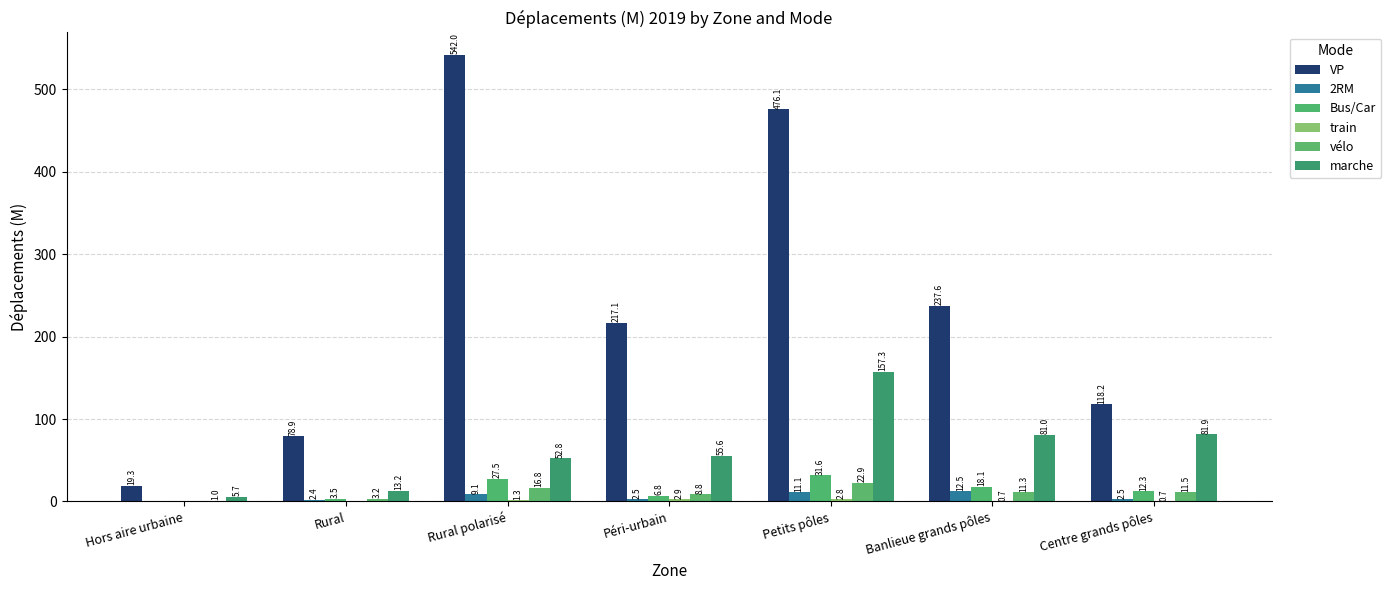

How many groups of bars are there?

7